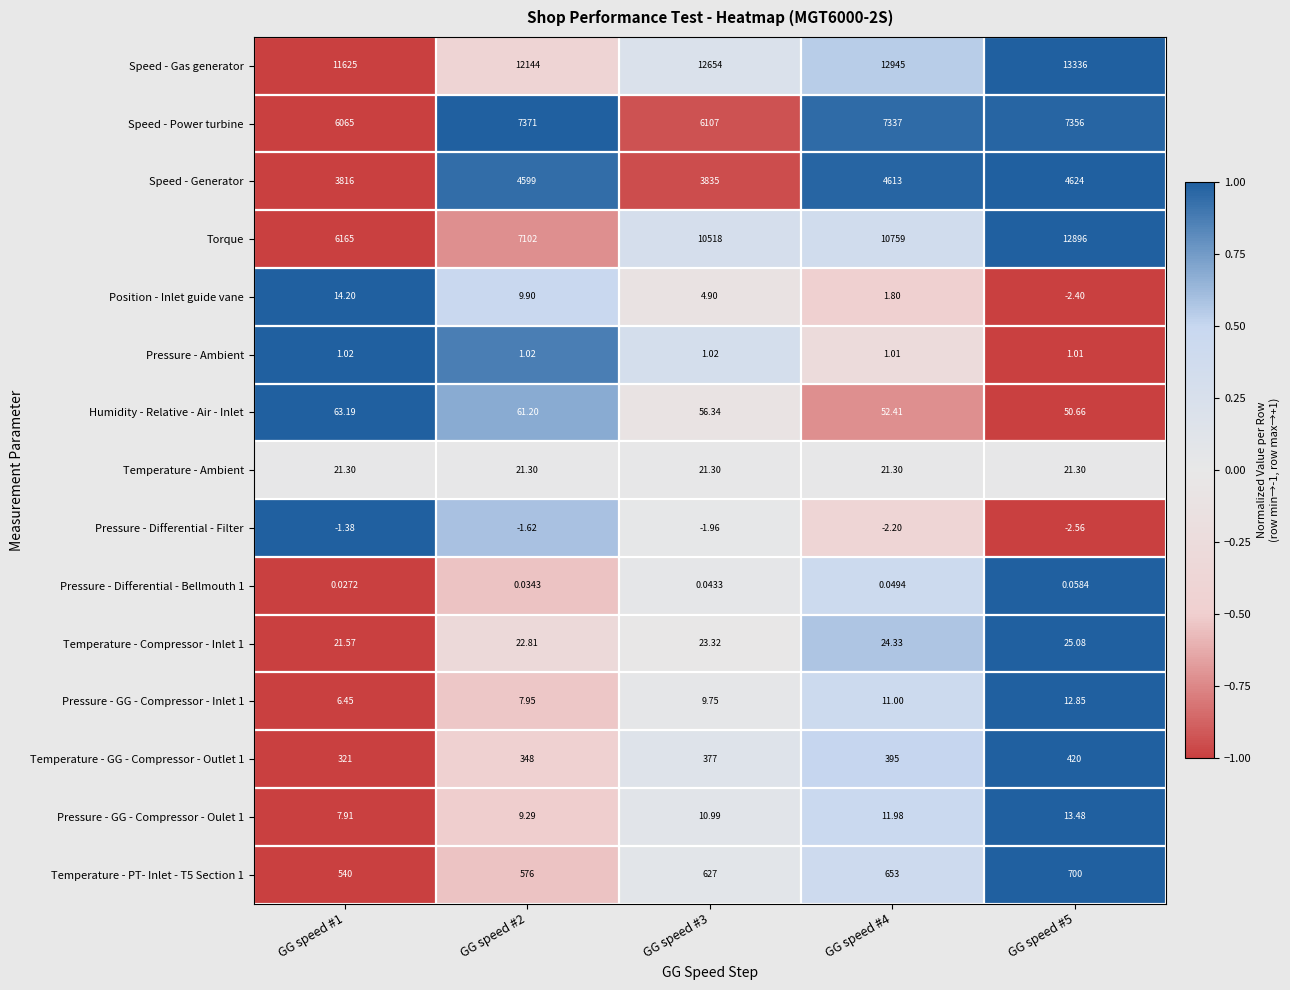

Which series changed the most between GG speed #3 and GG speed #4?

Speed - Power turbine